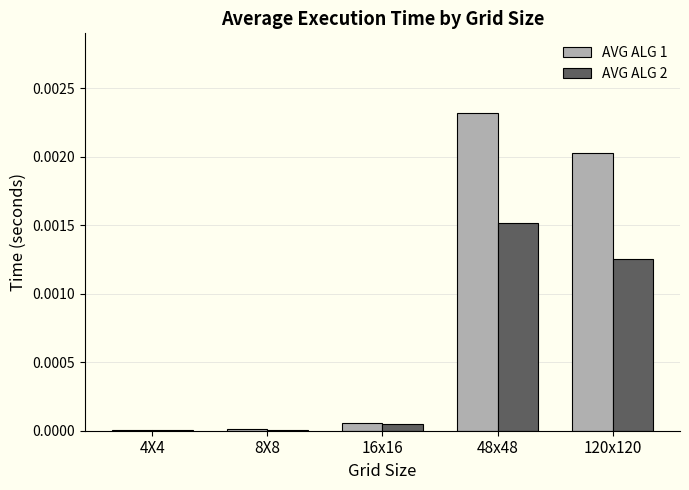

The value of AVG ALG 2 at 4X4 is 0.0. True or false?

True